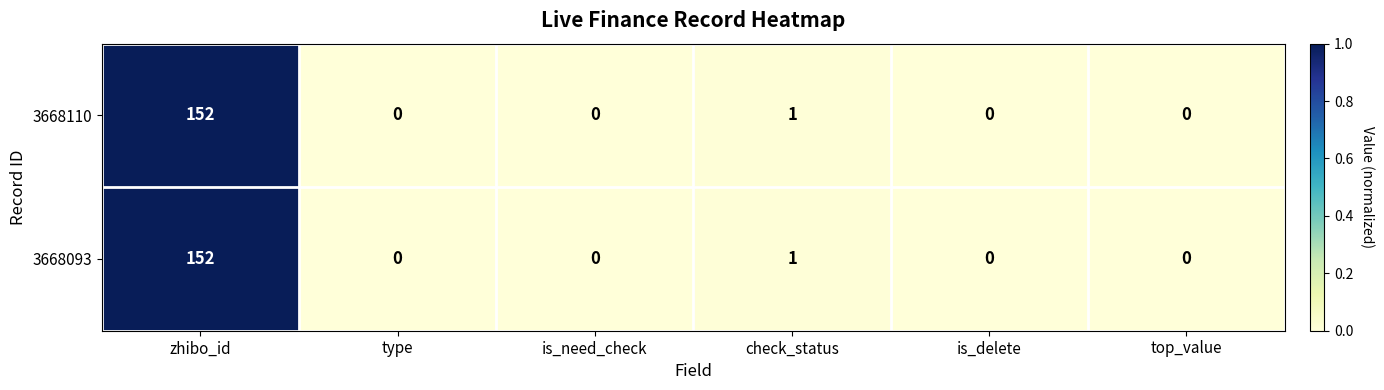

Is it true that 3668093 equals 0 at is_need_check?

True